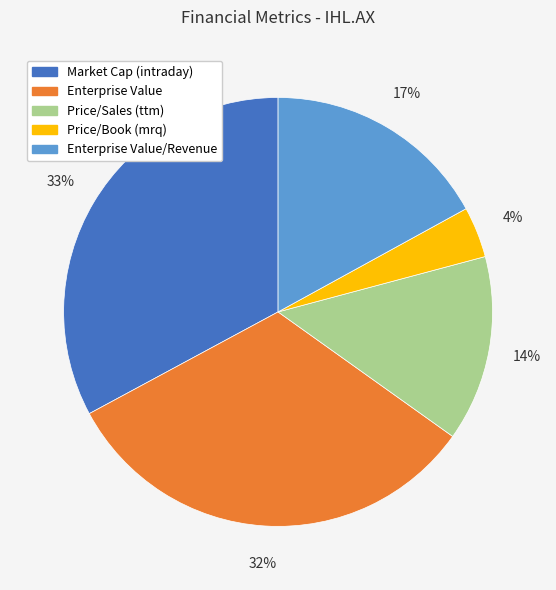

Is it true that Enterprise Value is 32% of the pie?

True